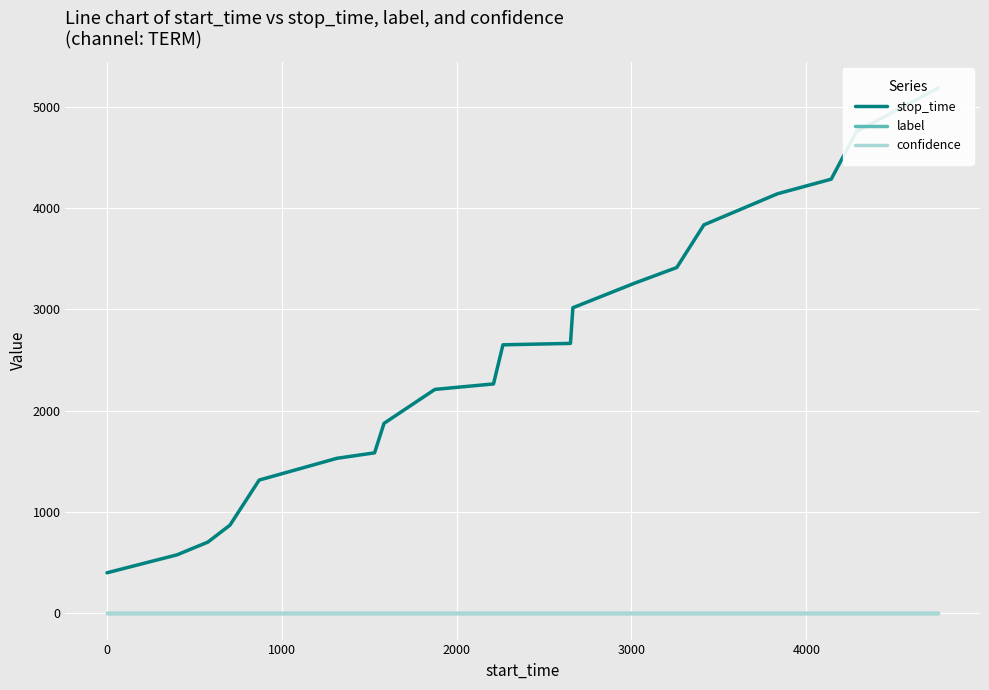

The confidence series shows 0.2 at 7. True or false?

False